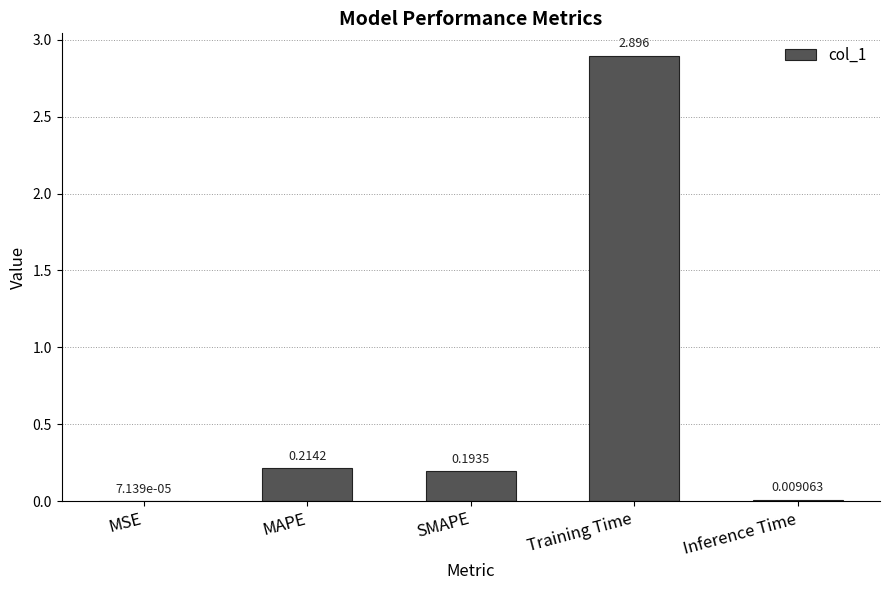

Is it true that the value at Training Time is 2.9?

True